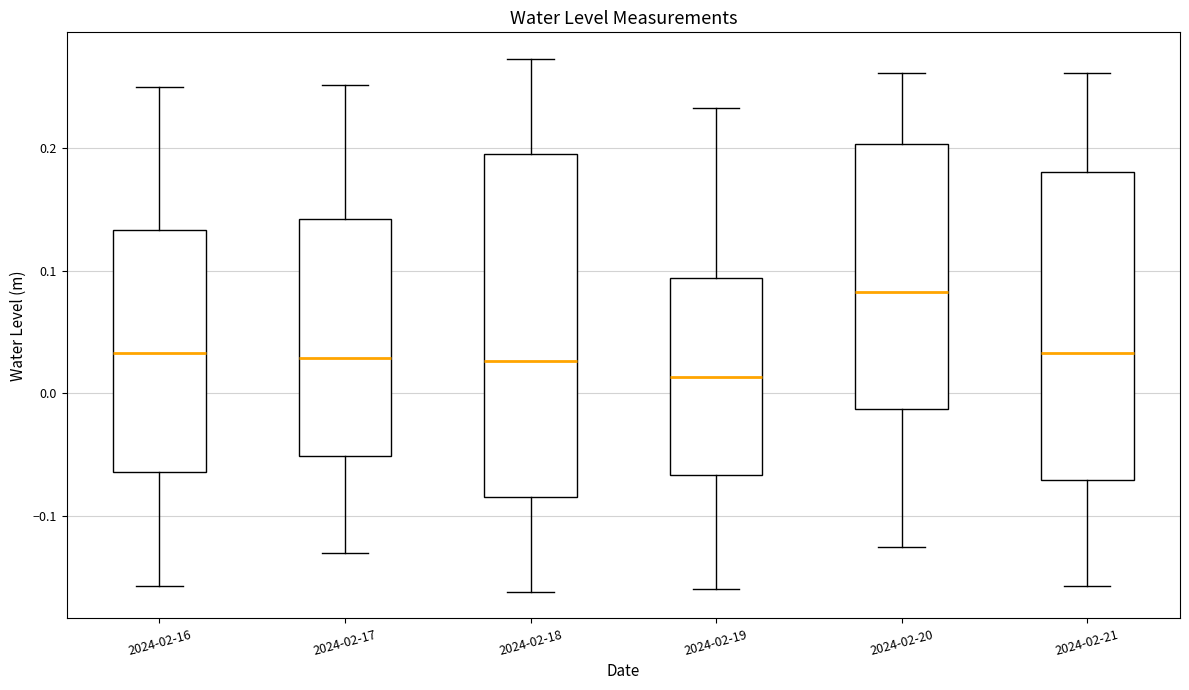

Where does the lower whisker of the box for 2024-02-16 end on the y-axis? The values are not printed on the chart, so give them approximately, as read against the axis.

-0.16